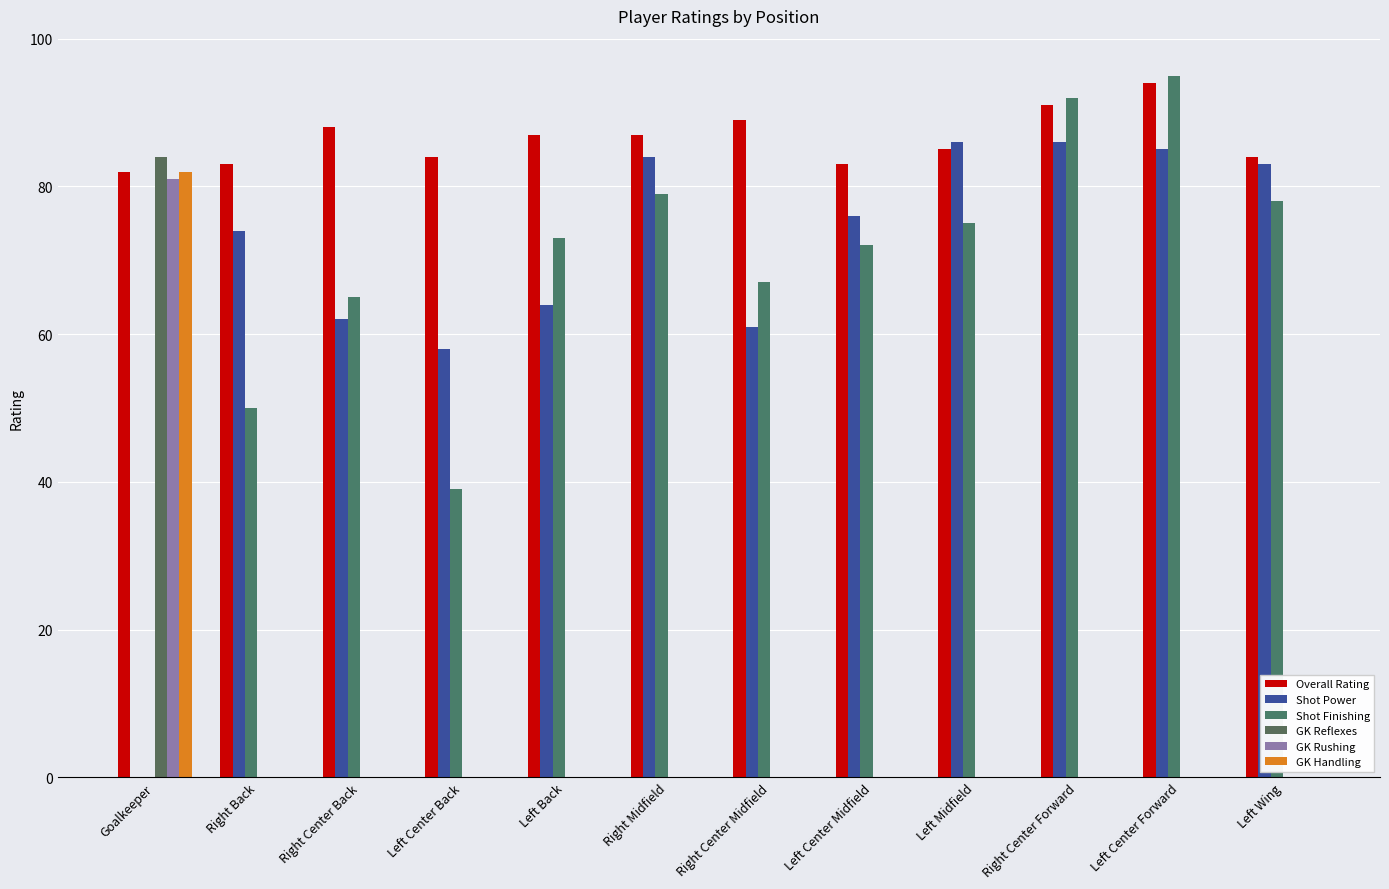

Is it true that Shot Finishing equals 111 at Right Midfield?

False